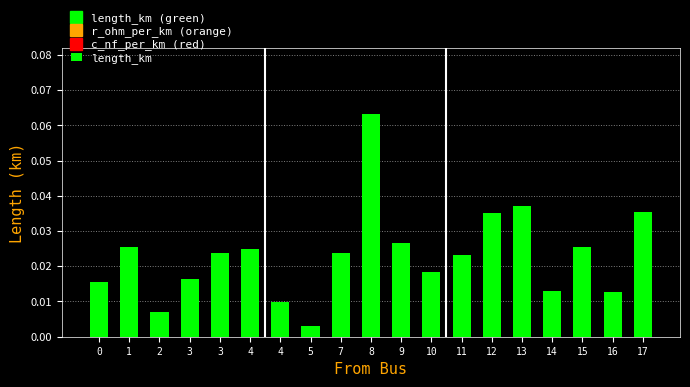

What is the difference between the maximum and second lowest values?

0.1